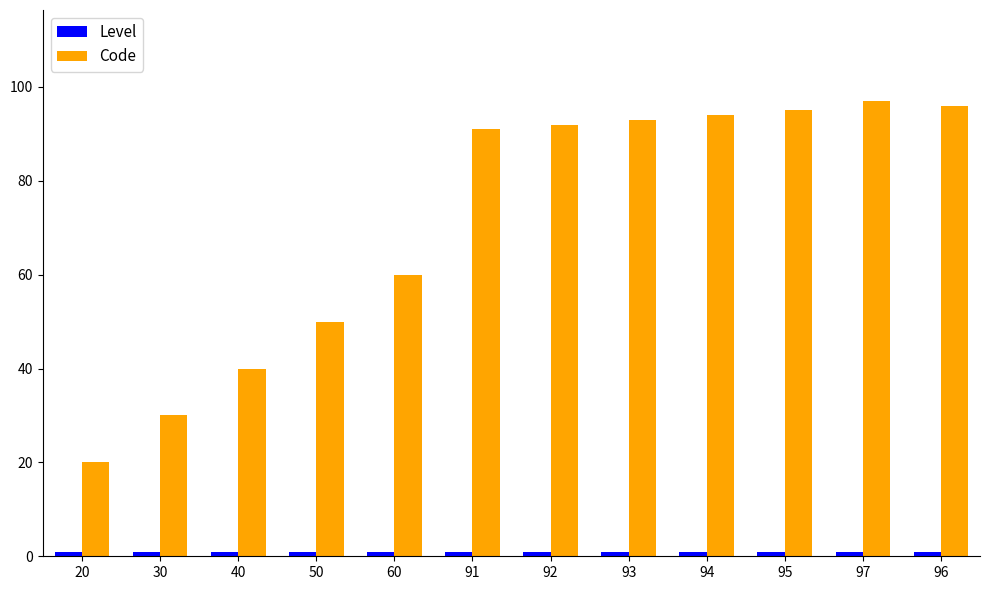

The value of Code at 30 is 17. True or false?

False